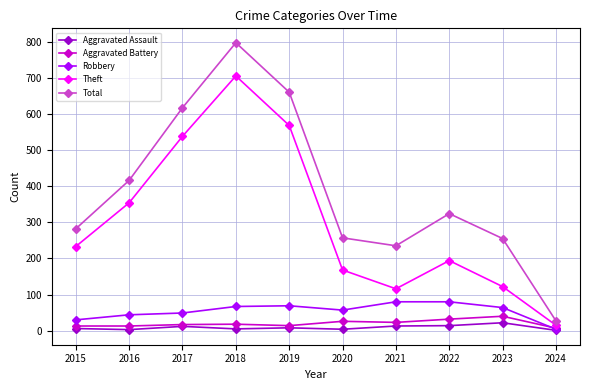

What is the value of the Total point at the 3rd from the left?

617